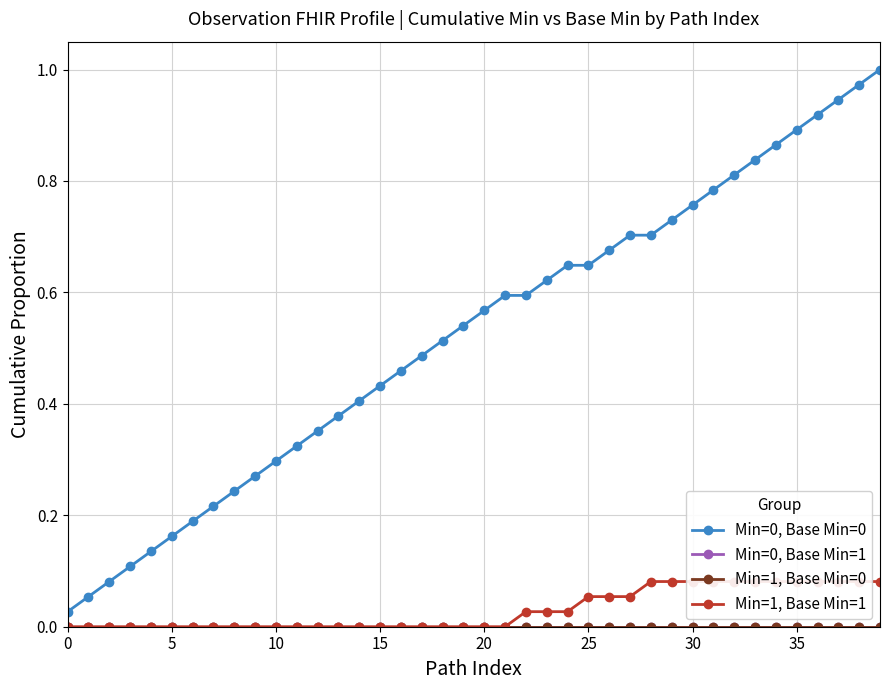

True or false: Min=0, Base Min=0 has more than 1 points higher than both neighbors.

False